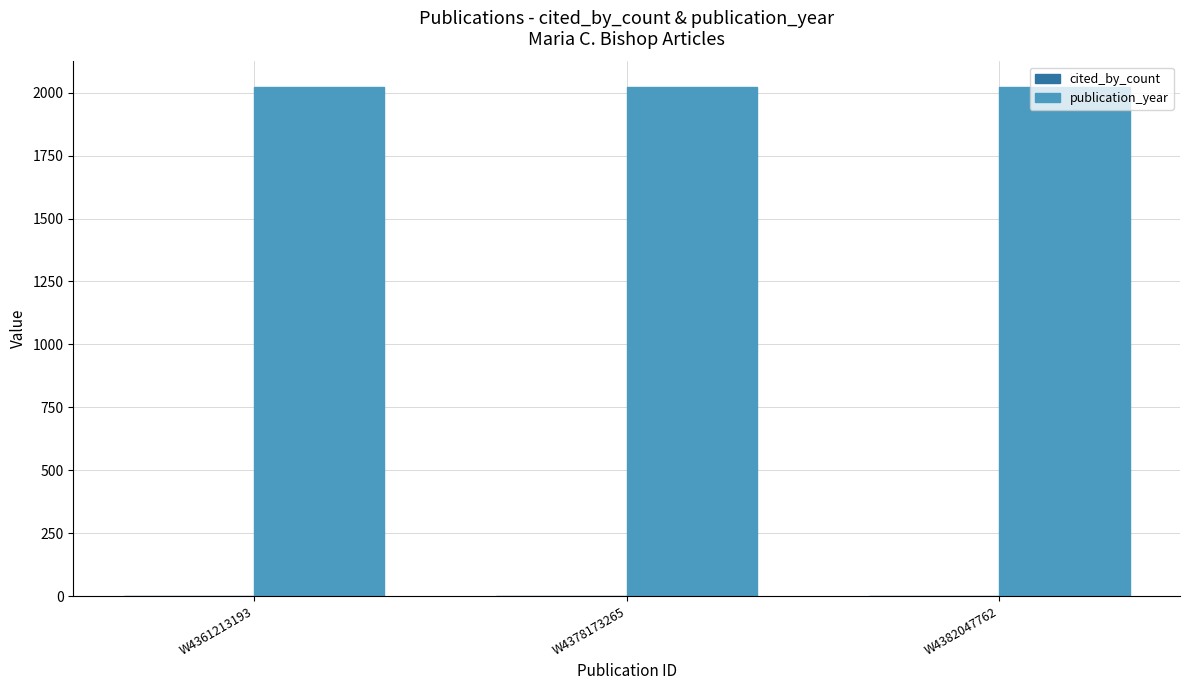

Is the value of publication_year at W4382047762 greater than the value of cited_by_count at W4378173265?

Yes